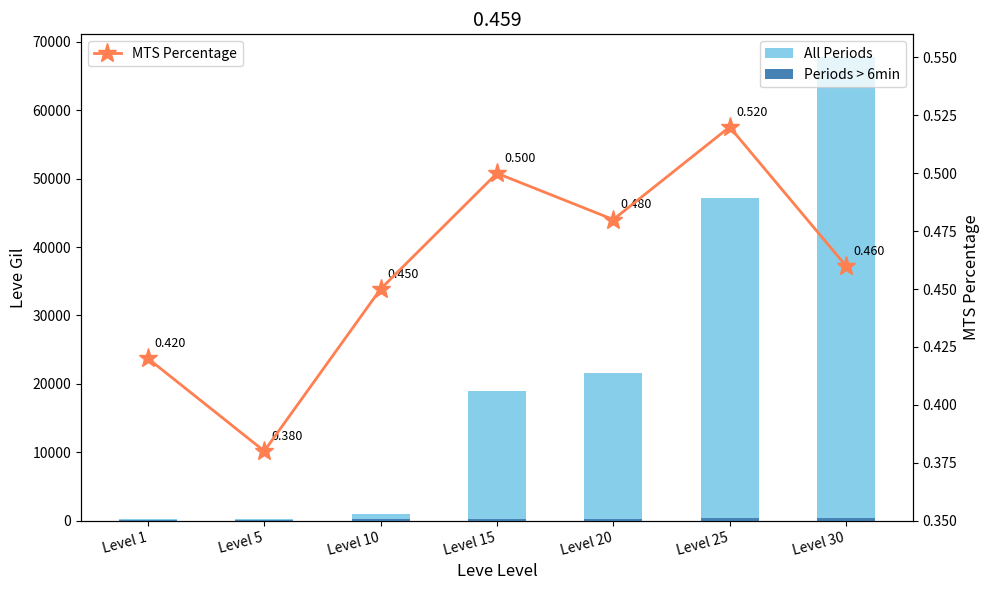

How many distinct data groups are displayed?

3